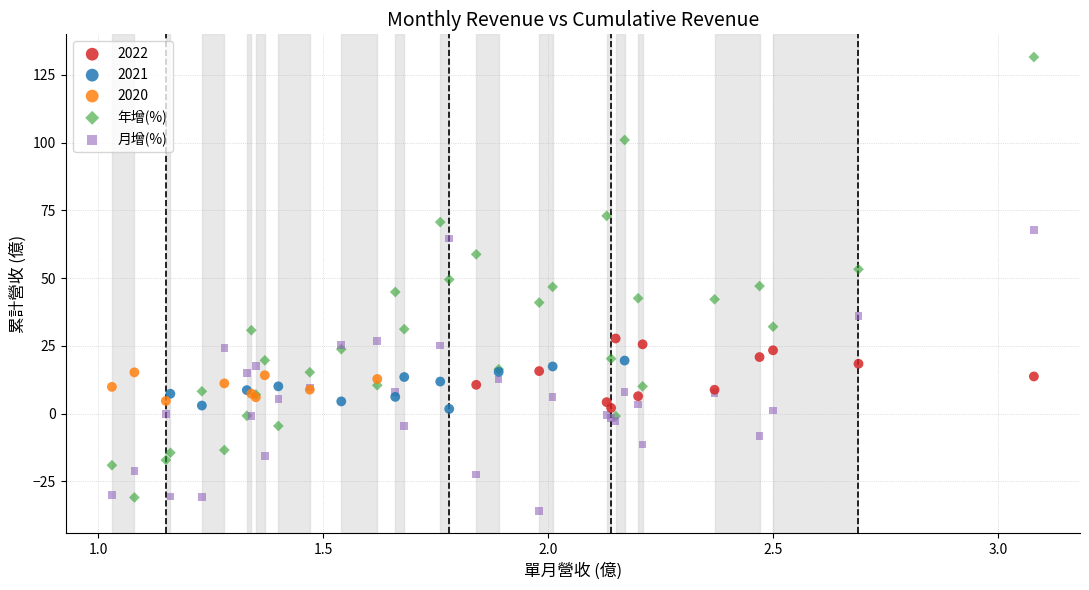

Which series has the widest spread of Y values?

年增(%)